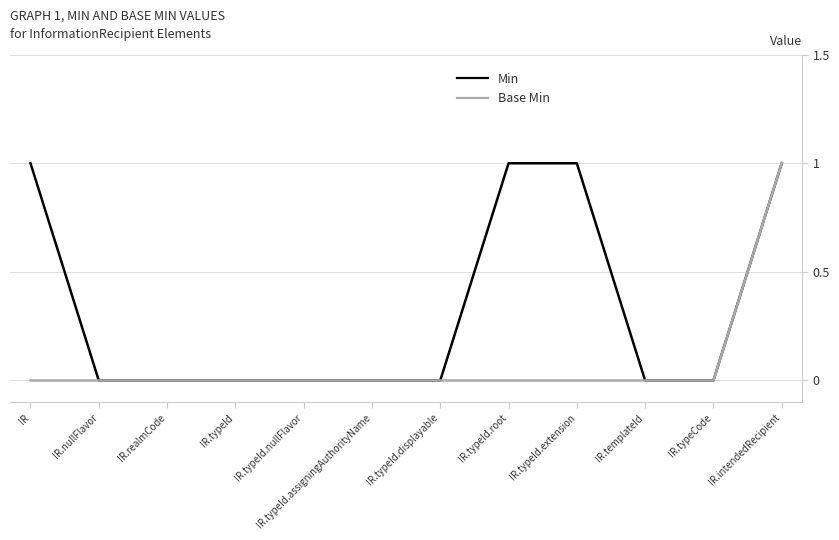

Reading left to right, transcribe all the data shown in this chart.

Min: 1	0	0	0	0	0	0	1	1	0	0	1
Base Min: 0	0	0	0	0	0	0	0	0	0	0	1